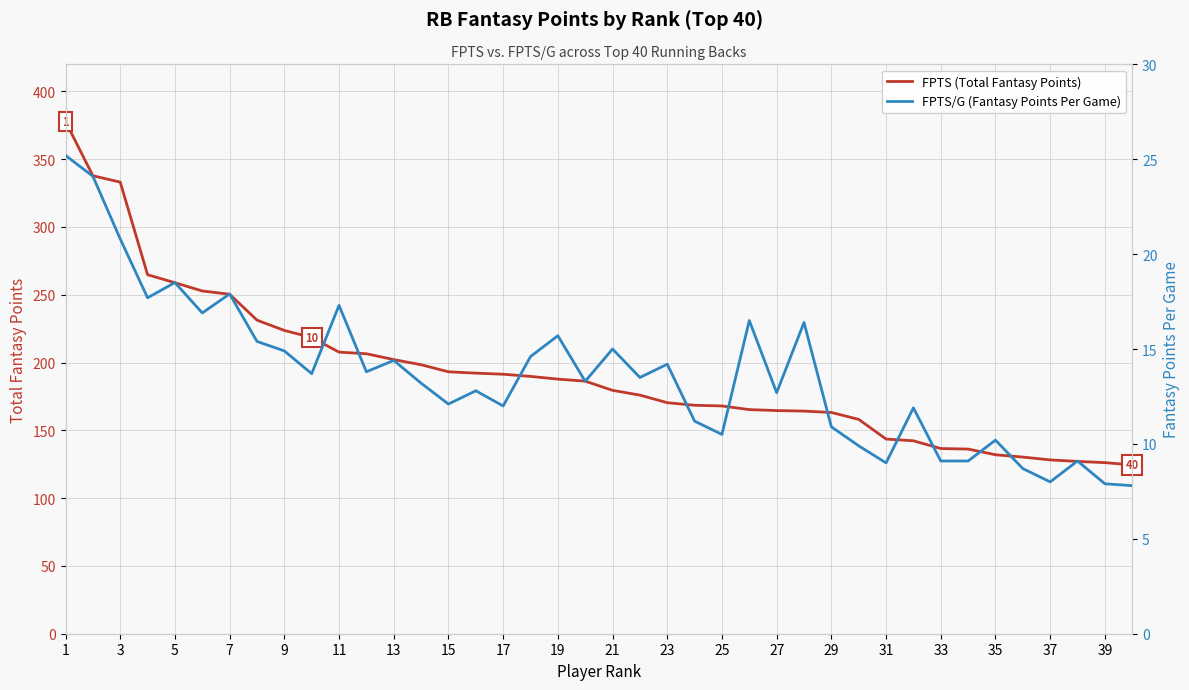

At which category does the chart reach its peak across all series?

1